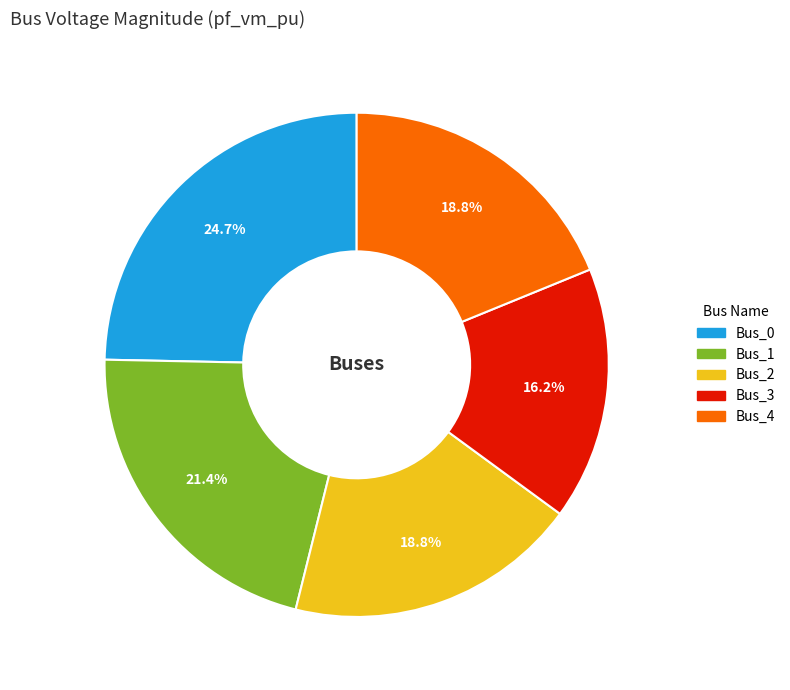

What percentage is NOT represented by Bus_2?

81.2%